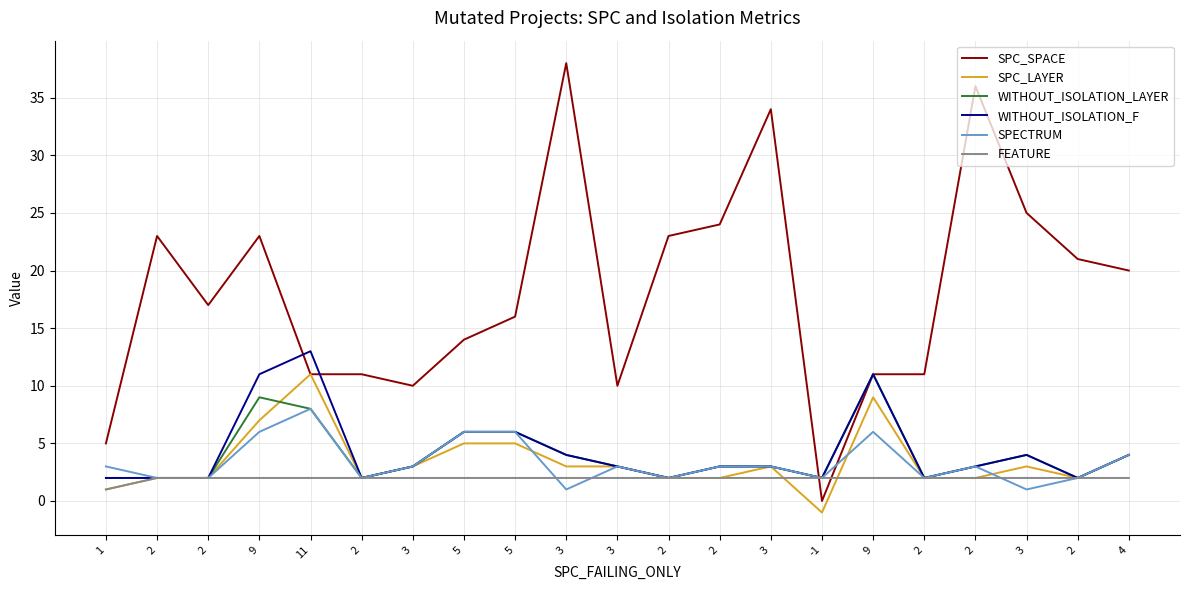

What are all the series names shown in the legend?

SPC_SPACE, SPC_LAYER, WITHOUT_ISOLATION_LAYER, WITHOUT_ISOLATION_F, SPECTRUM, FEATURE